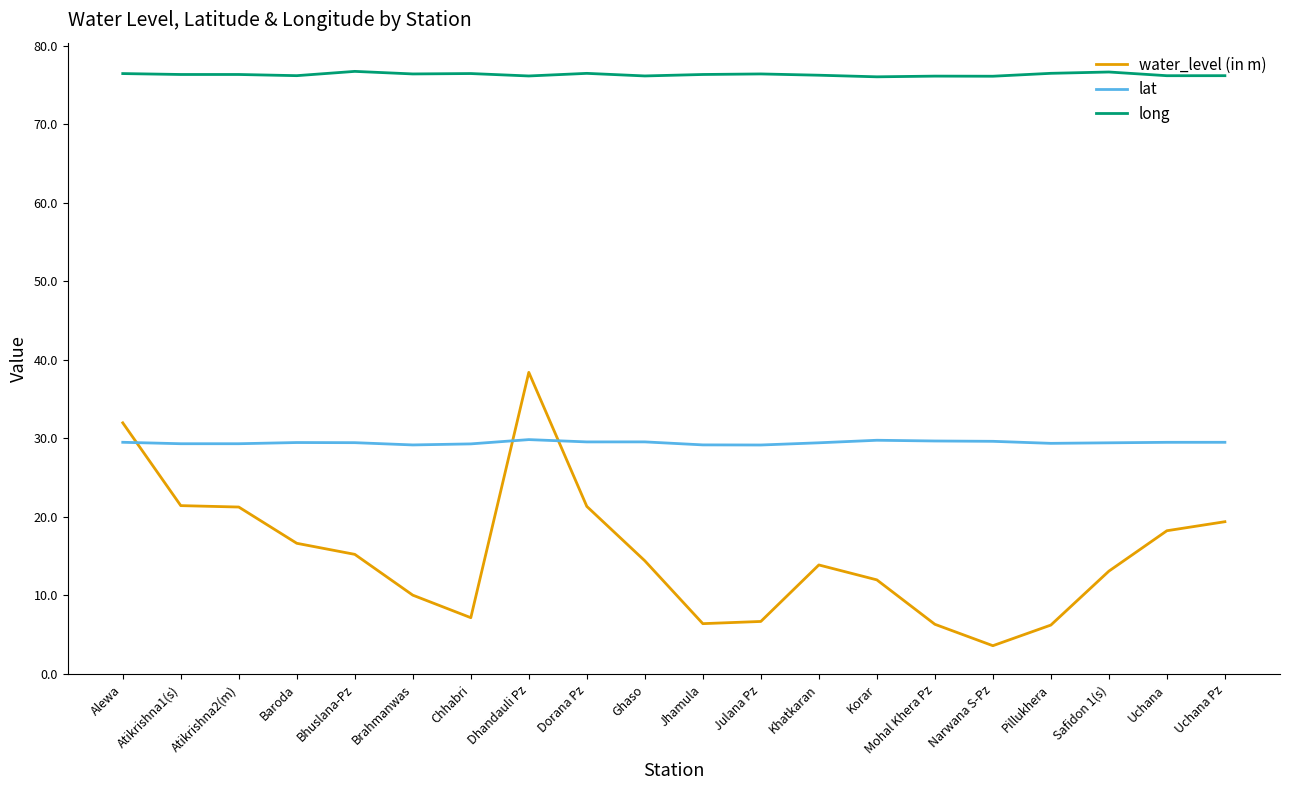

Does the chart display data point markers on the line(s)?

No